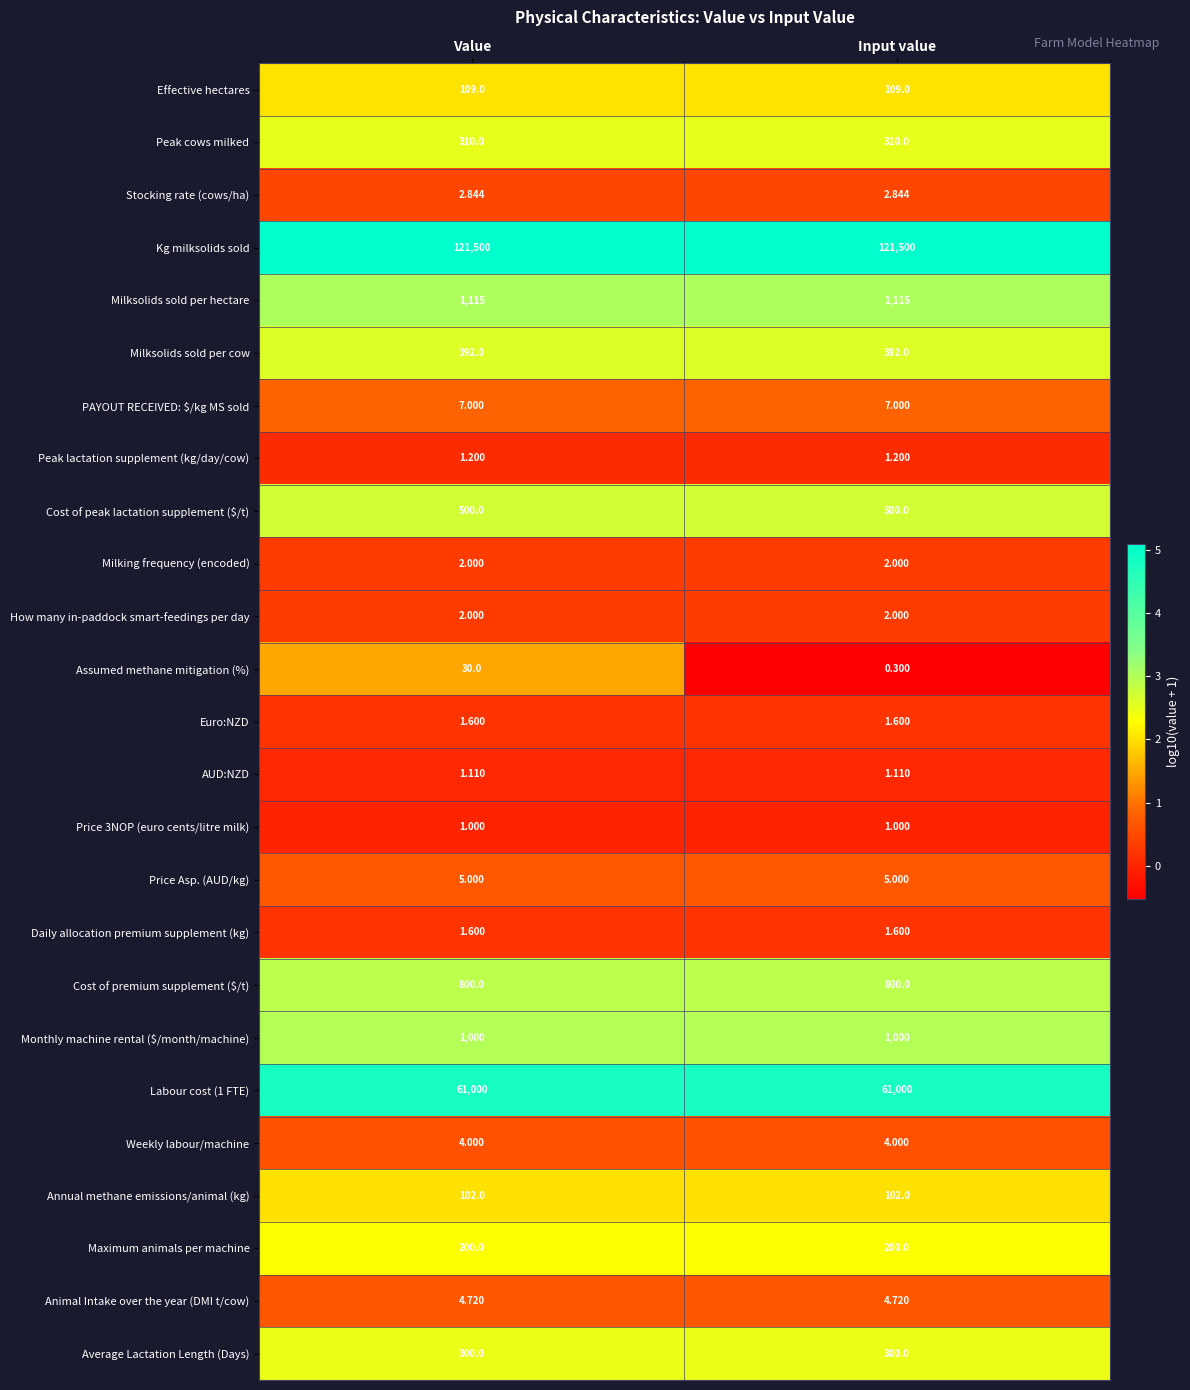

How many categories are shown in the chart?

2